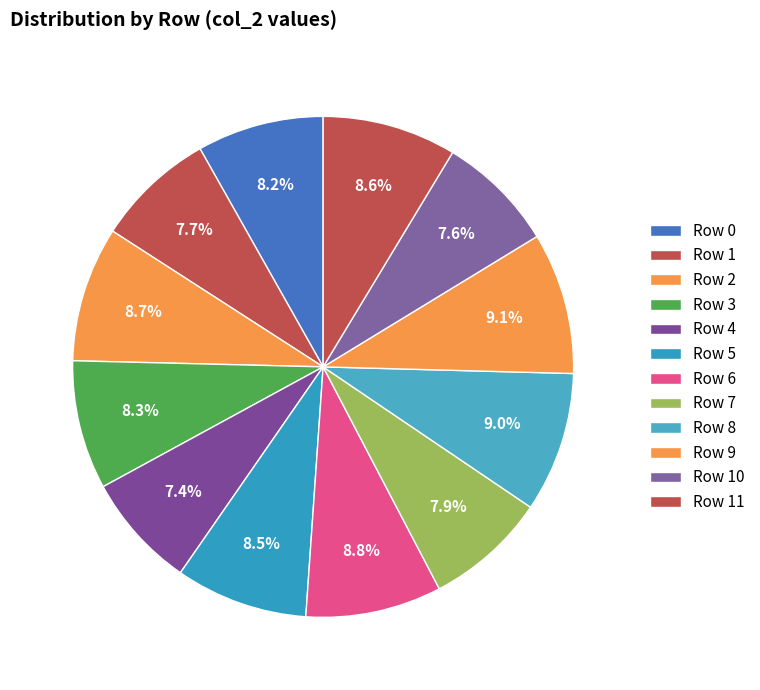

Combined, what portion of the pie is Row 7 and Row 0?

16.0%